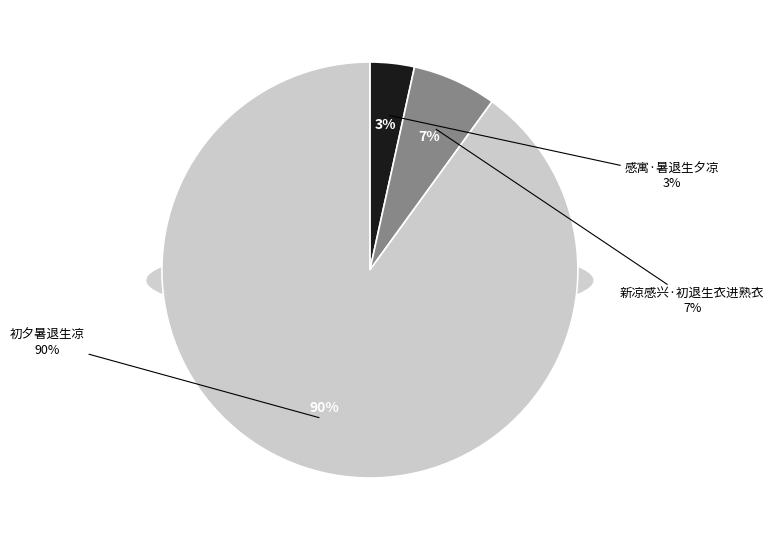

Count the number of slices in the pie.

3